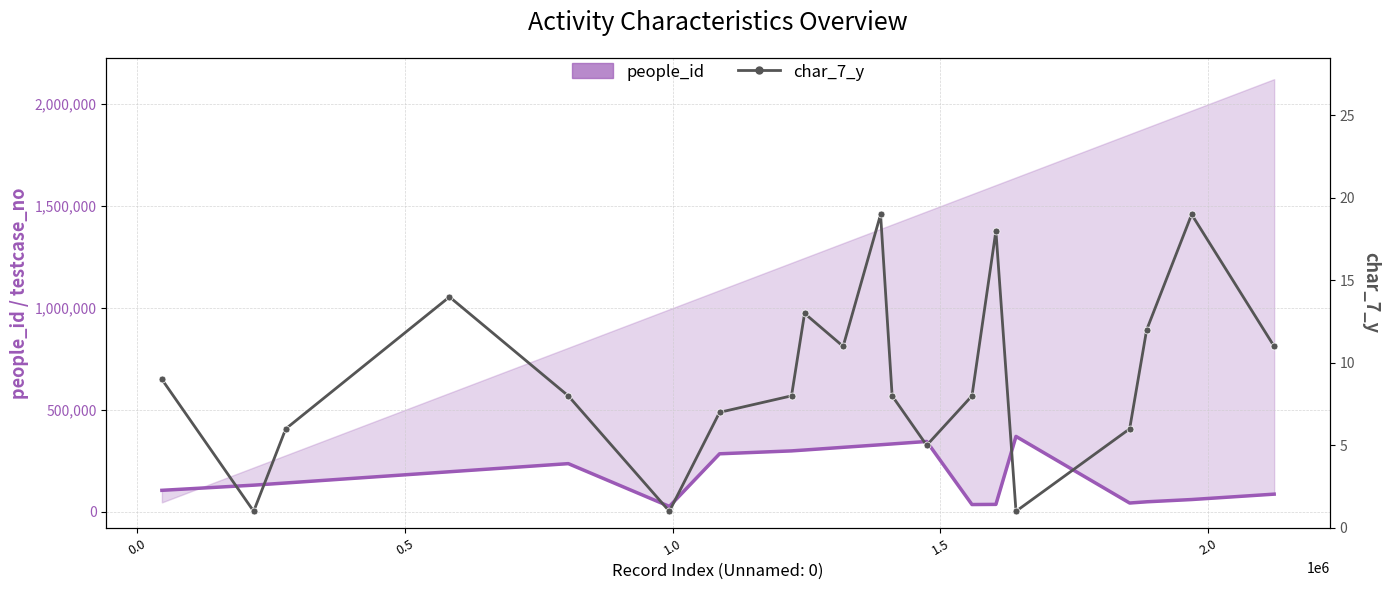

What are all the series names shown in the legend?

people_id, char_7_y